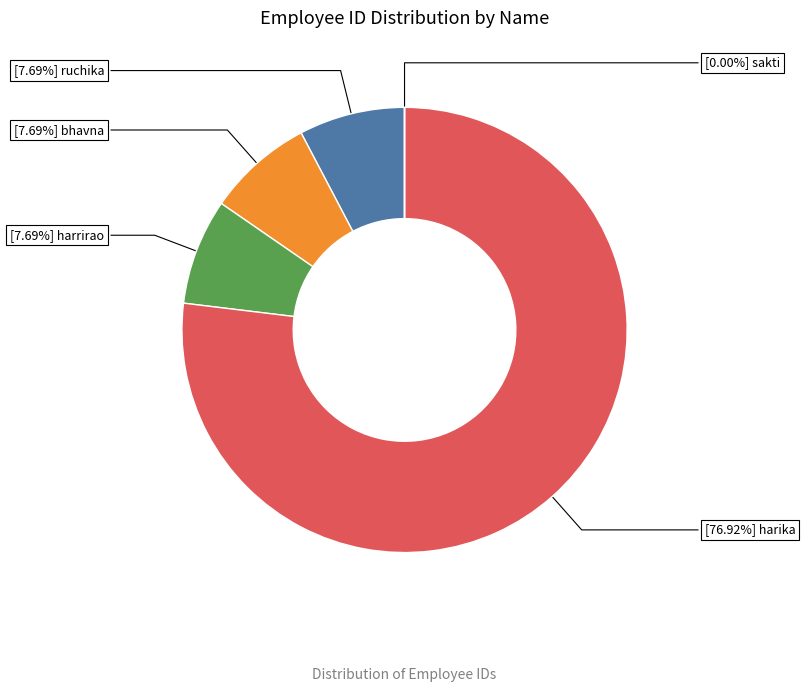

Is there a majority slice in this chart?

Yes